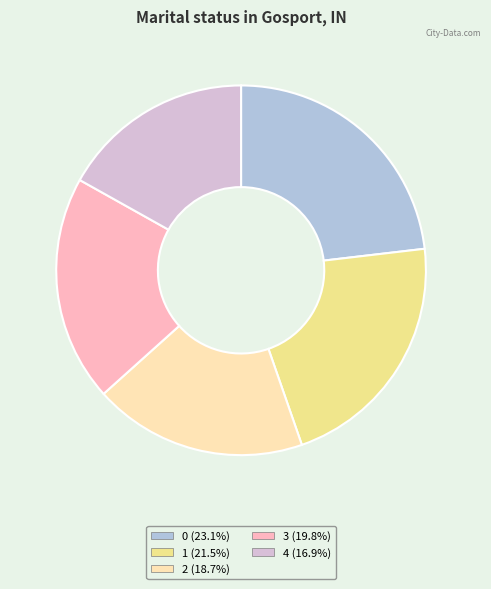

Does 3 account for over 50% of the chart?

No